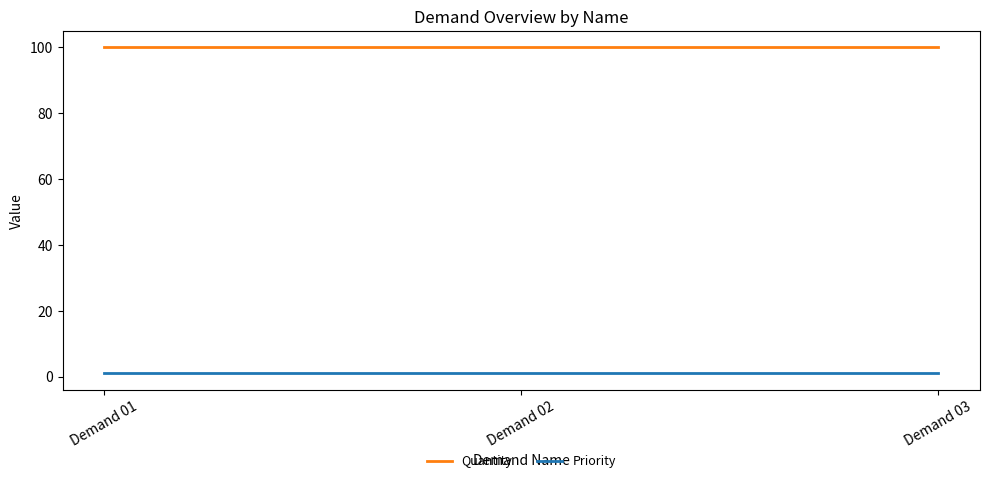

What is the smallest value displayed?

1